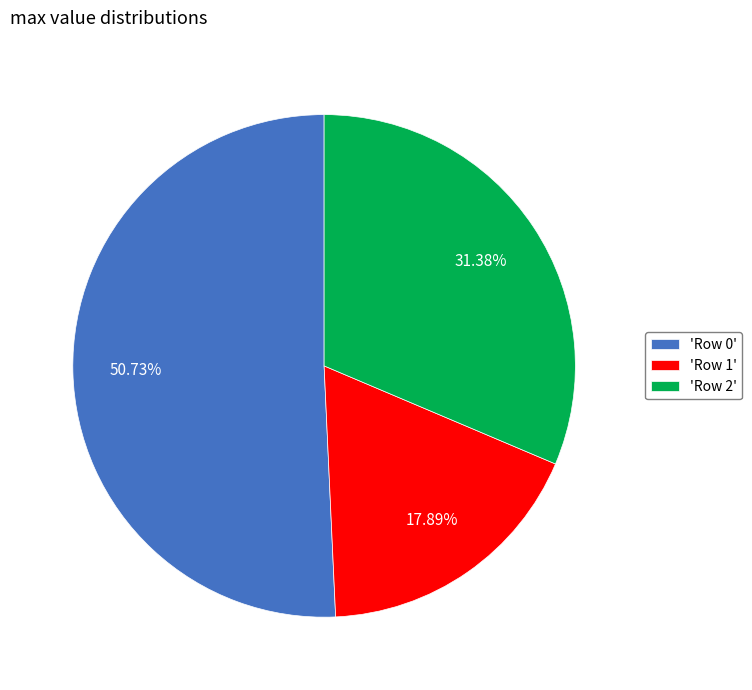

Is there a majority slice in this chart?

Yes